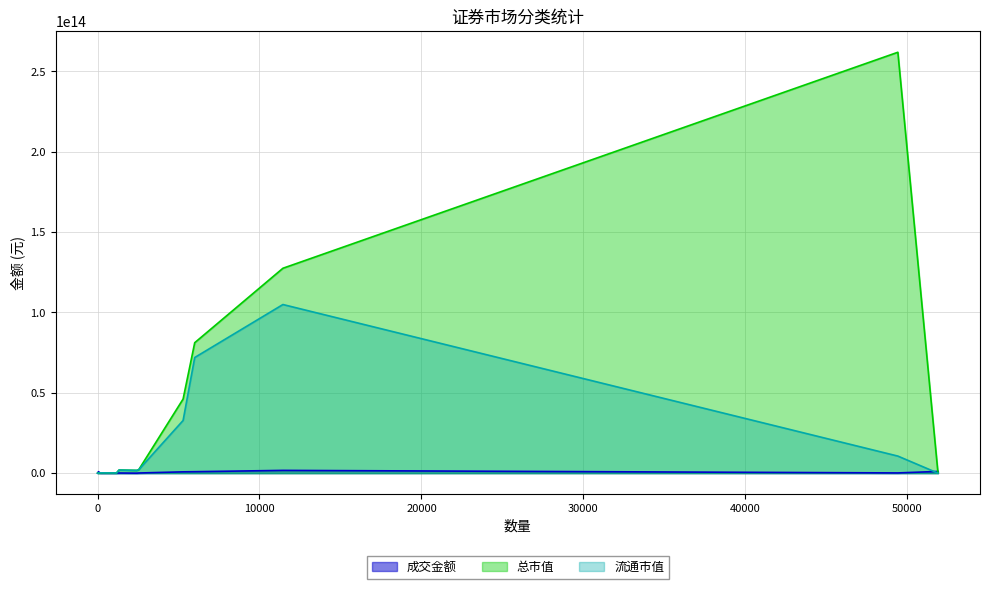

What is the sum of the 成交金额 values at 债券回购 and 债券?

2002995788006.4